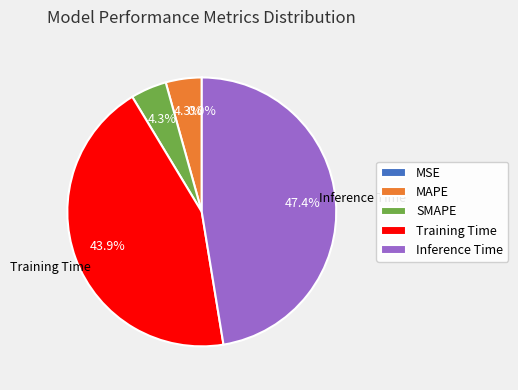

Which category has the biggest portion of the pie?

Inference Time